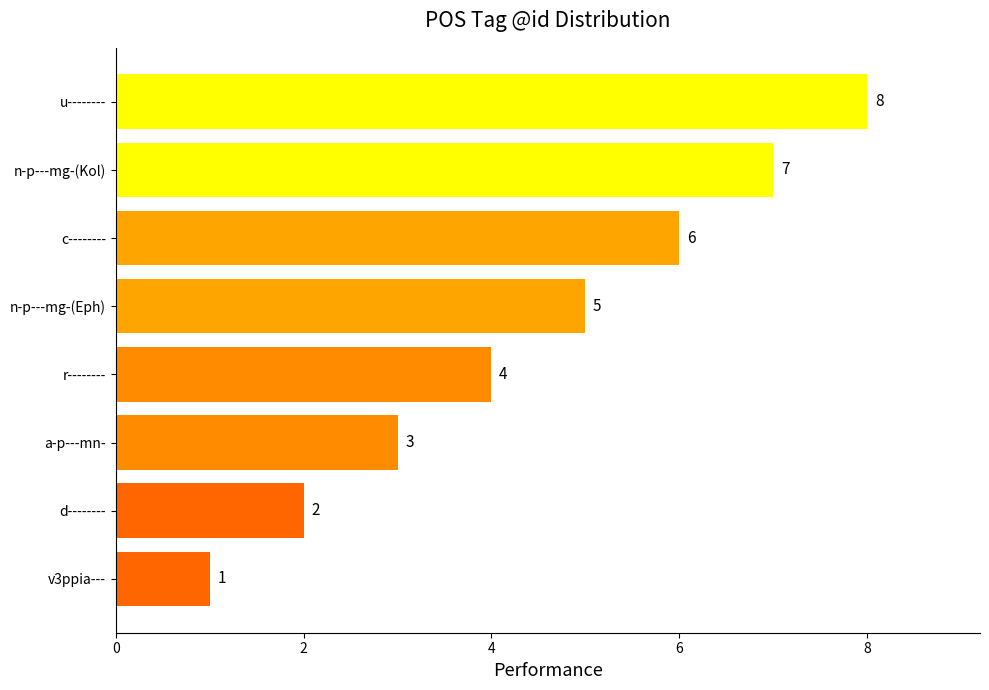

Rank the categories by value from highest to lowest.

u--------, n-p---mg-(Kol), c--------, n-p---mg-(Eph), r--------, a-p---mn-, d--------, v3ppia---